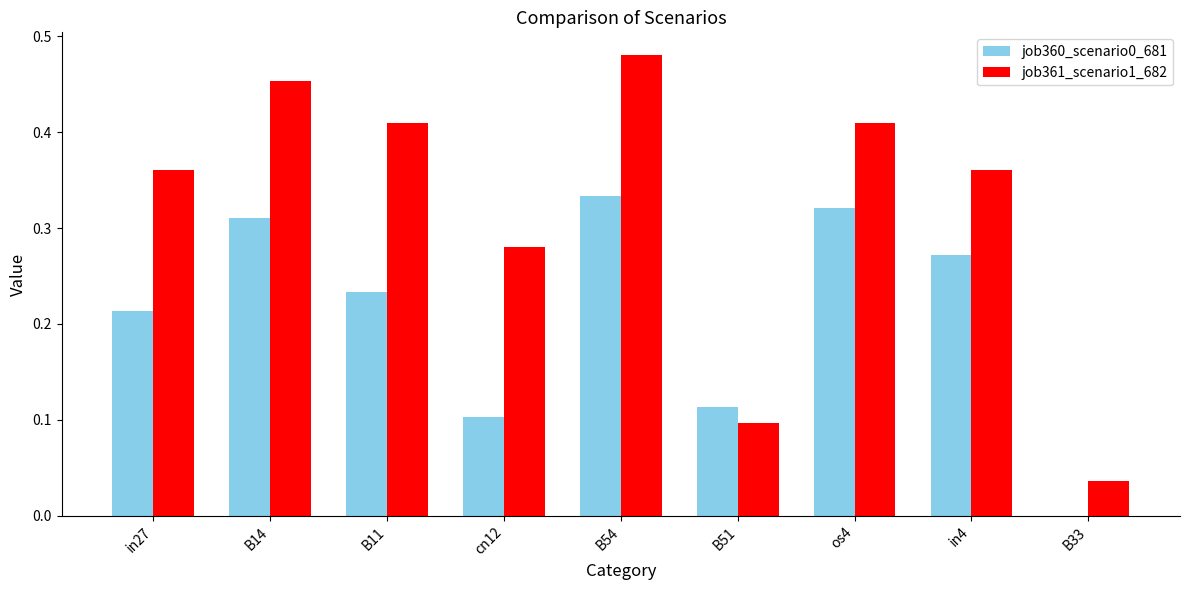

What is the total value across all series at in4?

0.6